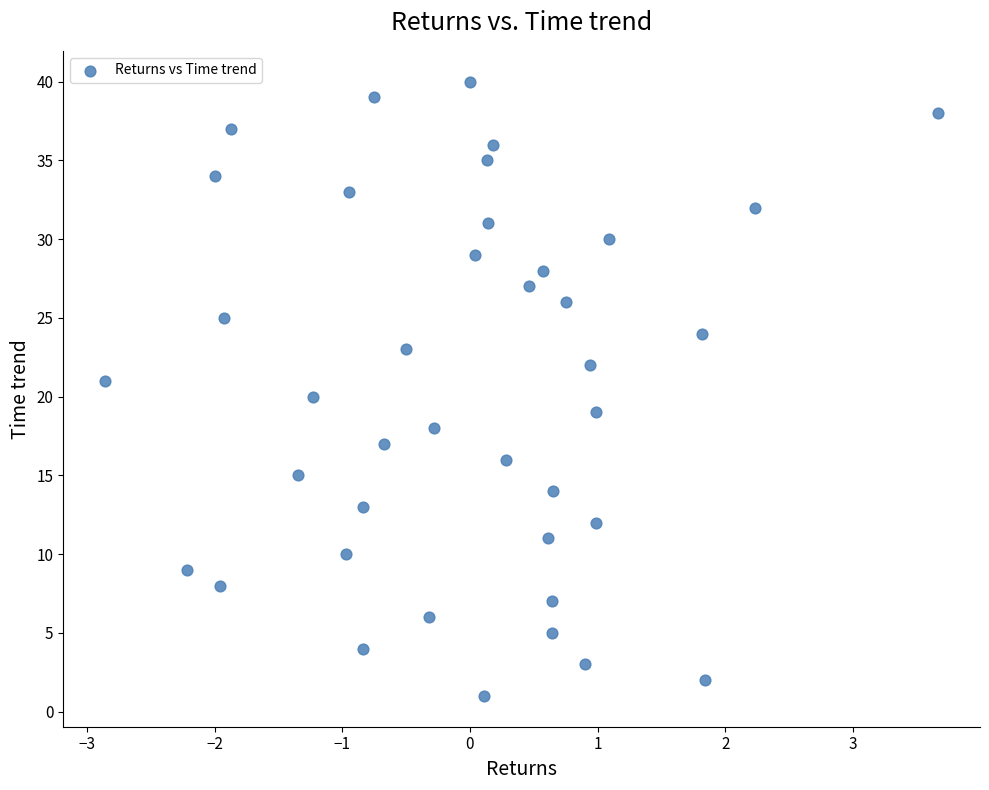

What is the range of Y values (max minus min)?

39